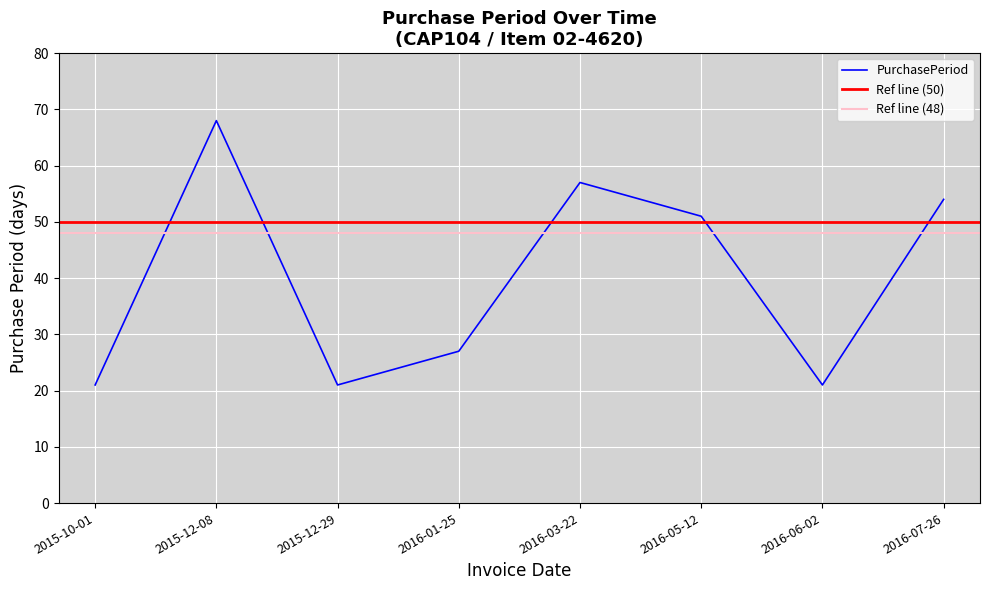

How many distinct data groups are displayed?

1